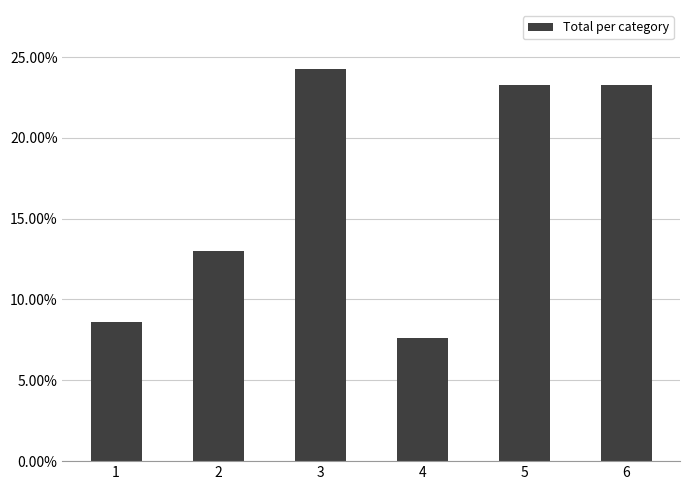

How many bars are there in total?

6